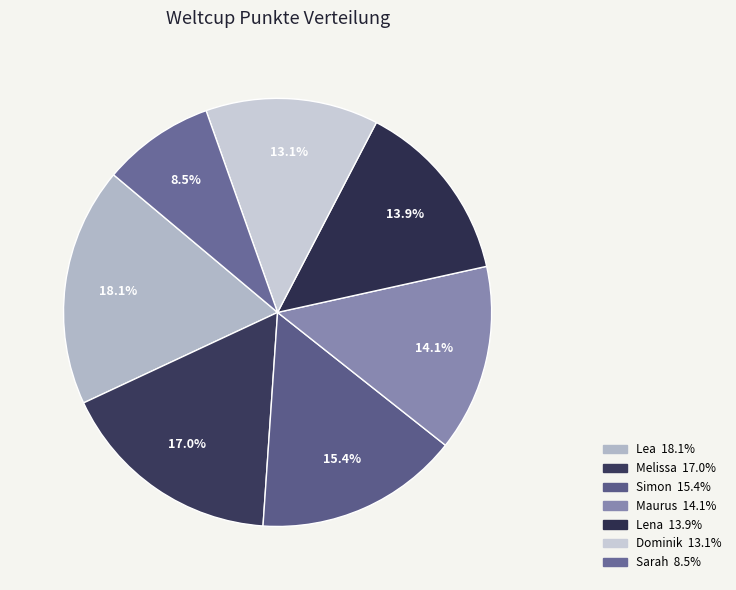

Is the sum of Sarah and Maurus greater than half?

No